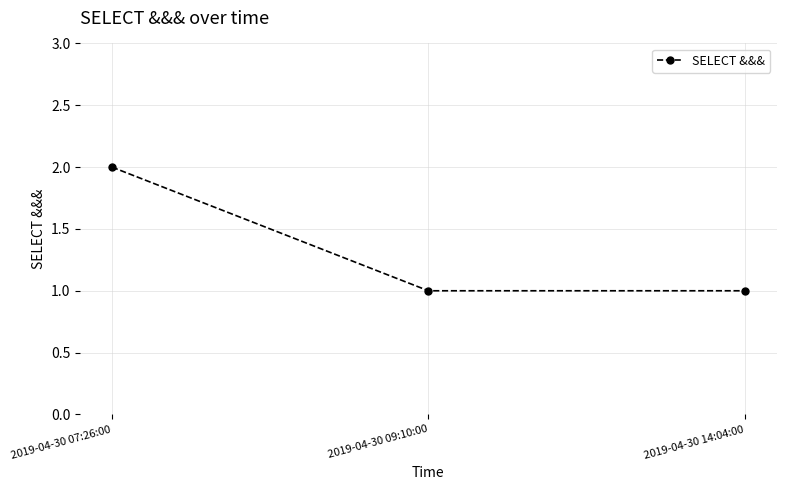

What is the value of the 1st point from the left?

2